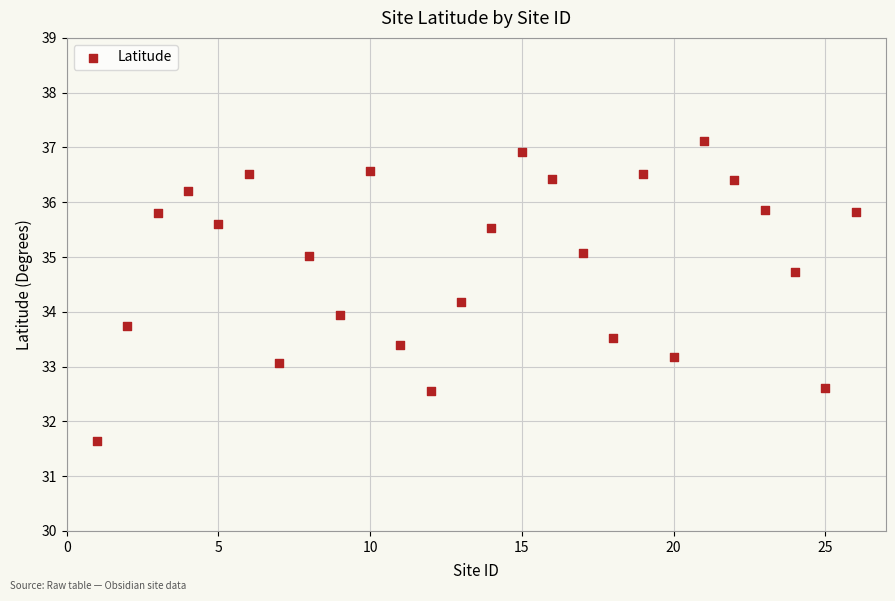

What is the range of Y values (max minus min)?

5.5